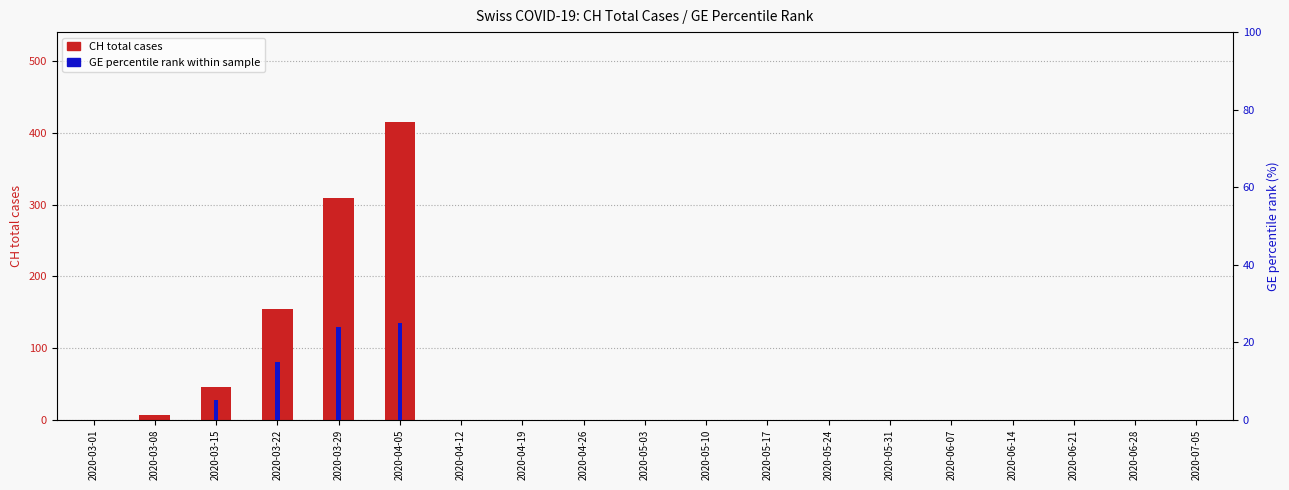

At which category is the sum across all series the highest?

2020-04-05